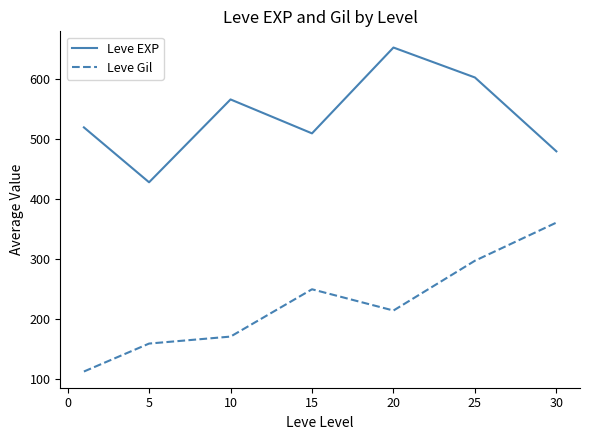

Which series has the largest total across all categories?

Leve EXP